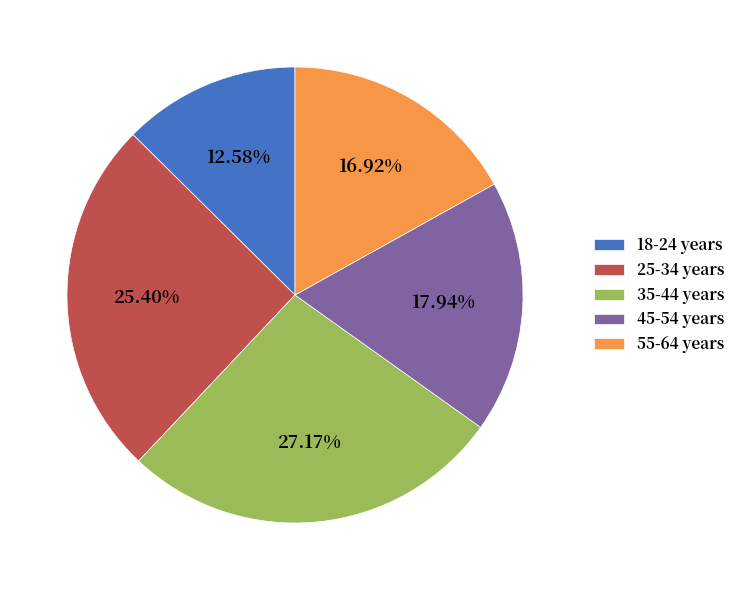

Is there any slice that represents more than half of the pie?

No